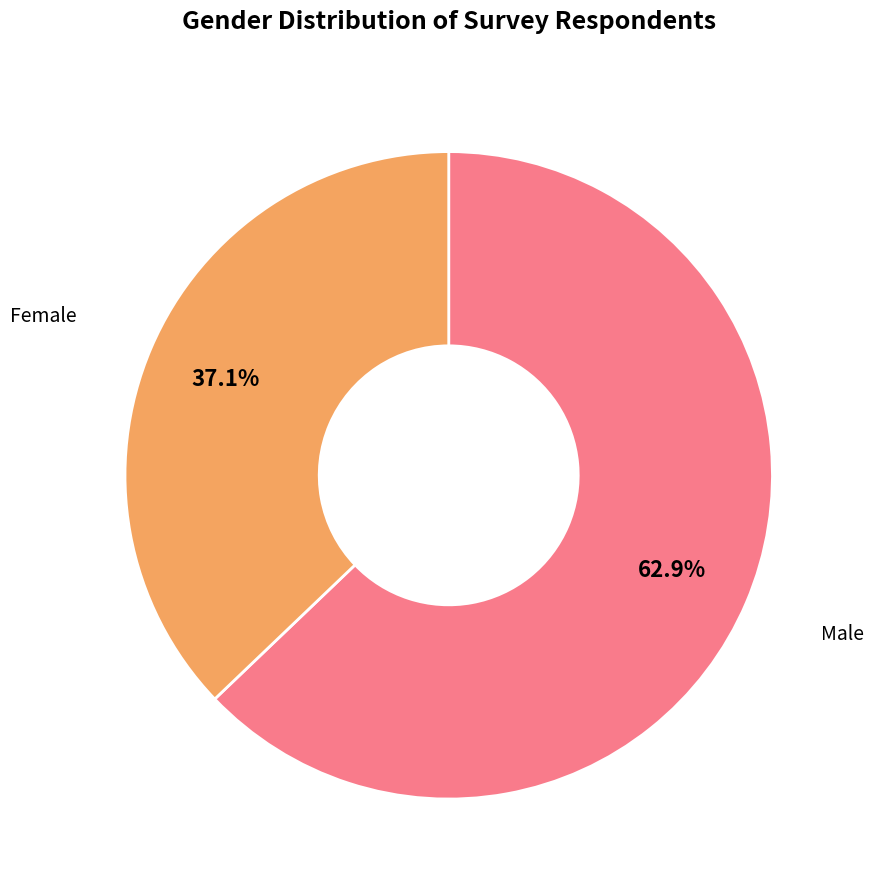

How much of the chart is everything except Male?

37.1%